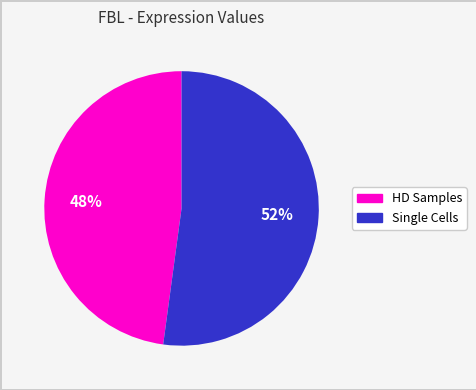

To the nearest percent, what is the average slice percentage?

50%